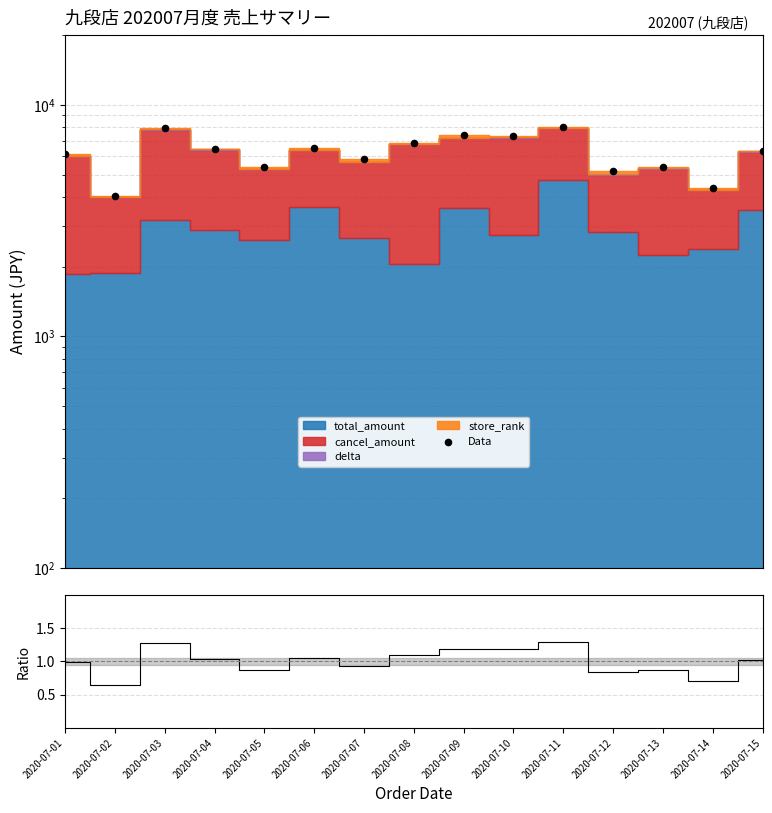

Which series reaches the maximum Y coordinate?

Data